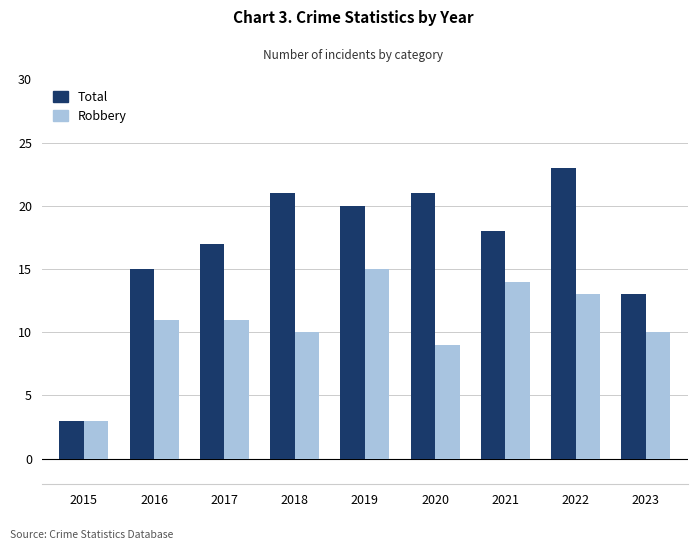

At which label is Total closest to 13?

2023